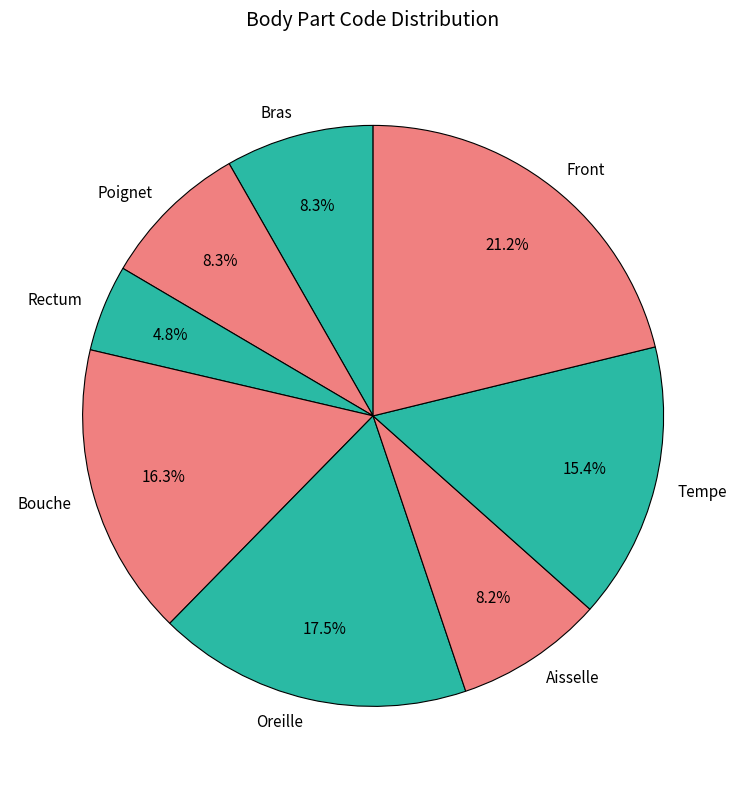

Approximately how many times larger is the value at Bras compared to Aisselle?

1.0